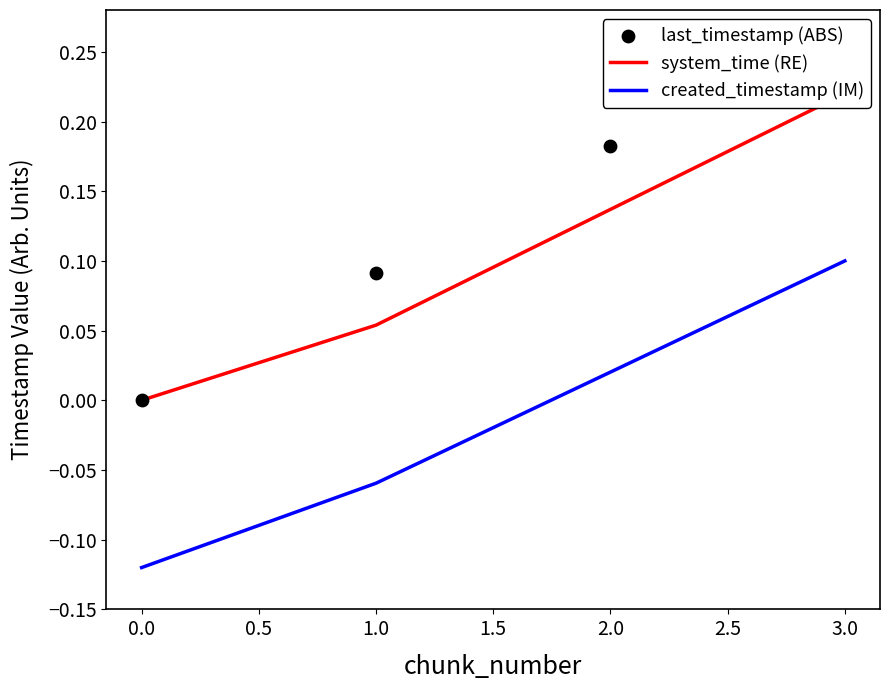

Where is created_timestamp (IM) nearest to the value 0?

2.0